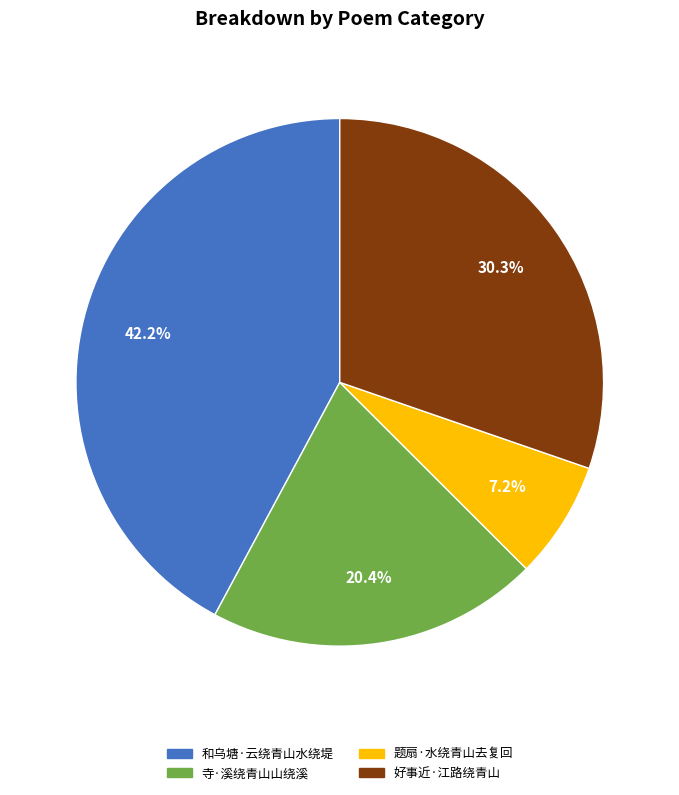

Between 好事近·江路绕青山 and 题扇·水绕青山去复回, which is larger?

好事近·江路绕青山